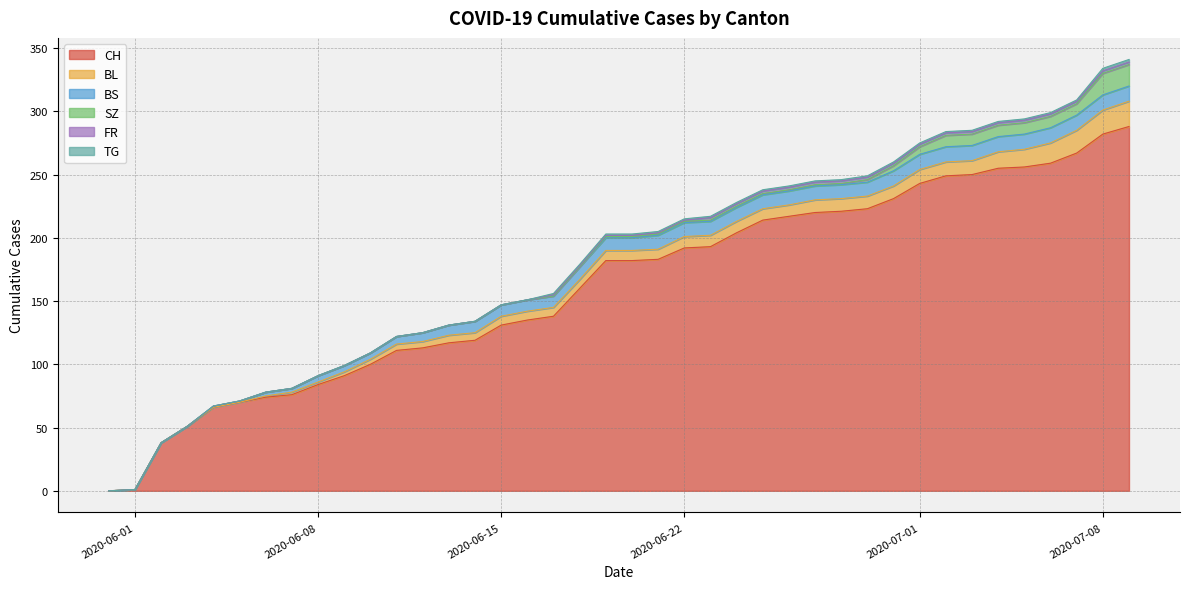

How many values in BS are above zero?

36